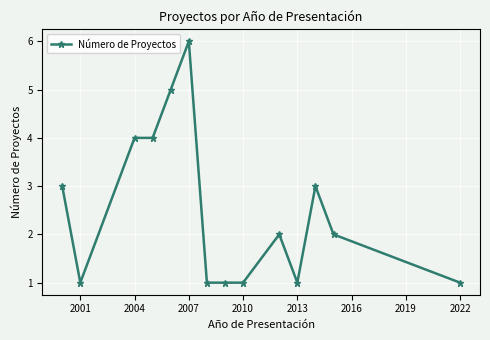

What is the value of the 11th point from the left?

1